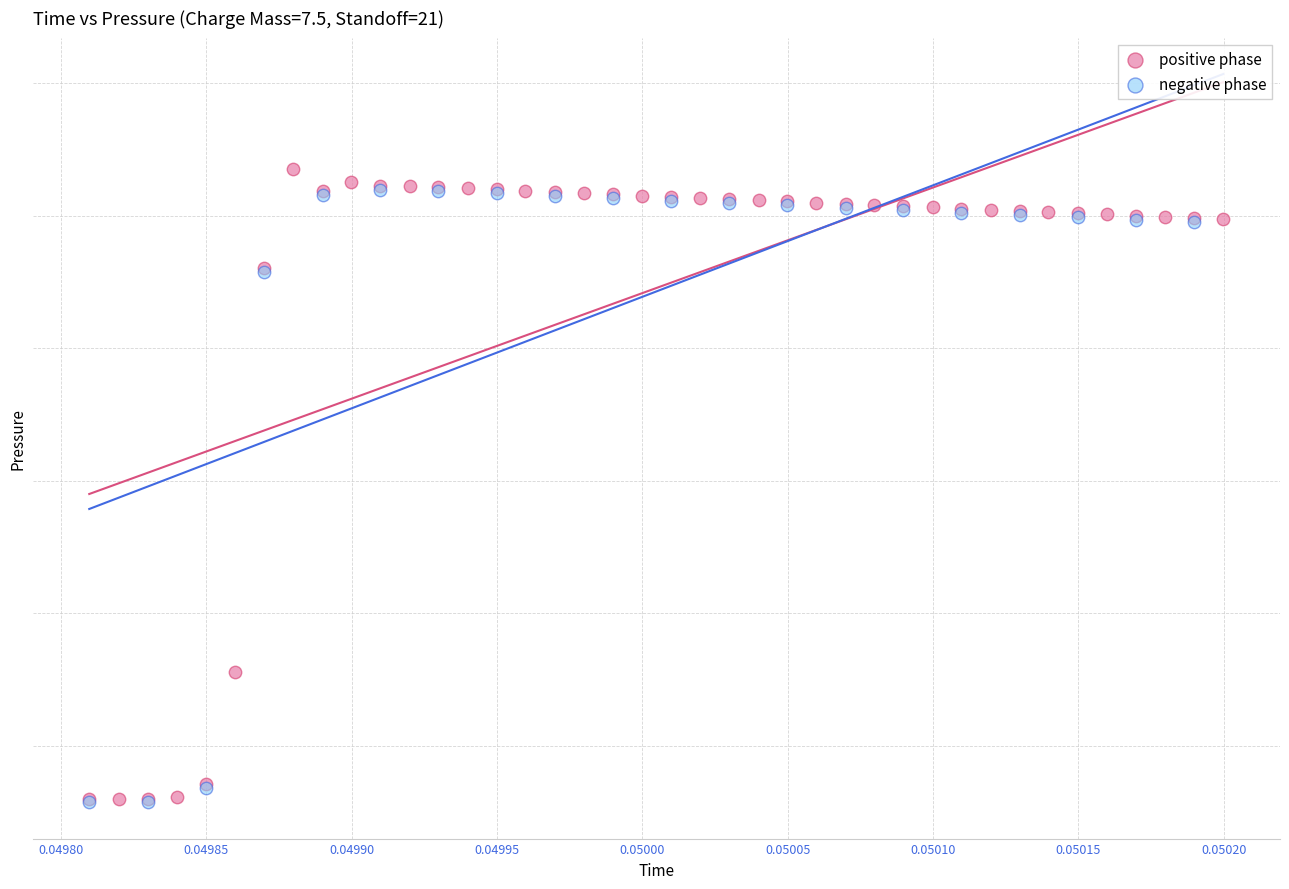

What are all the series names shown in the legend?

positive phase, negative phase